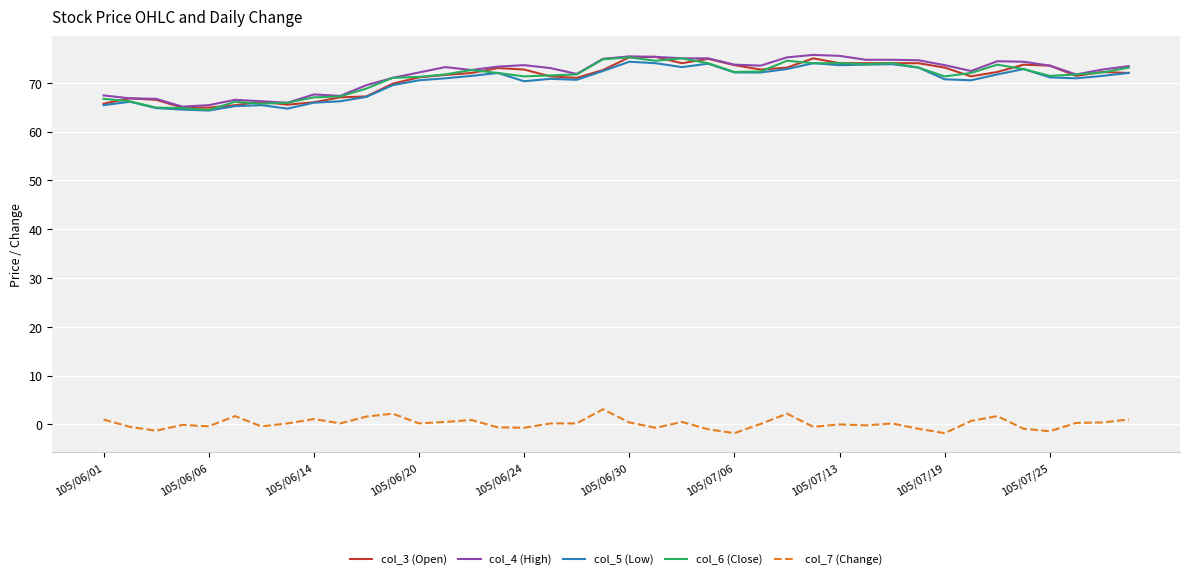

True or false: col_7 (Change) and col_4 (High) intersect in this chart.

False